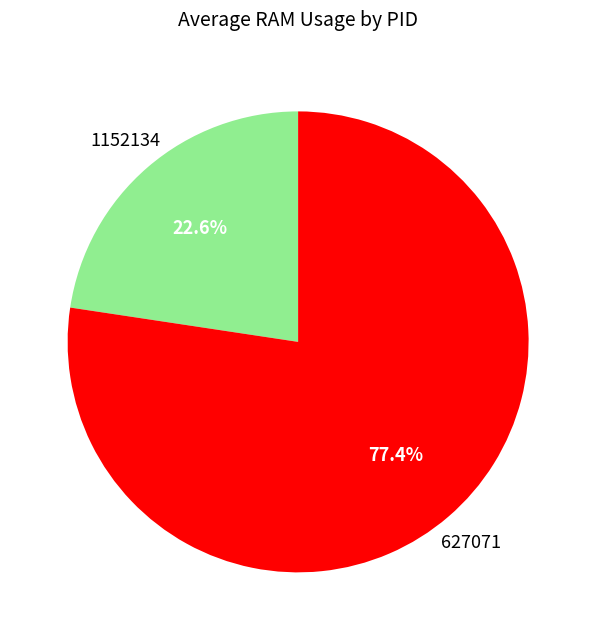

Is there a majority slice in this chart?

Yes